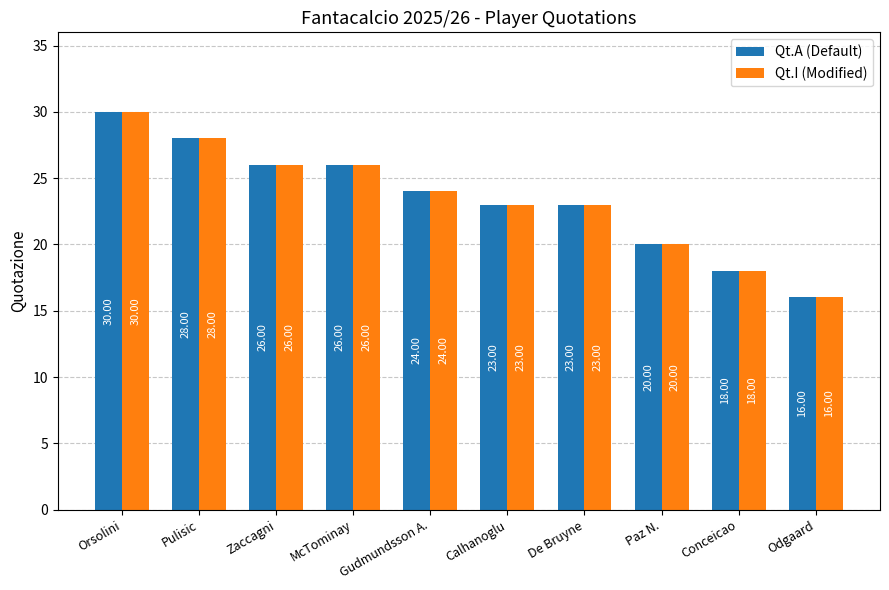

At which label does Qt.I (Modified) reach its peak?

Orsolini